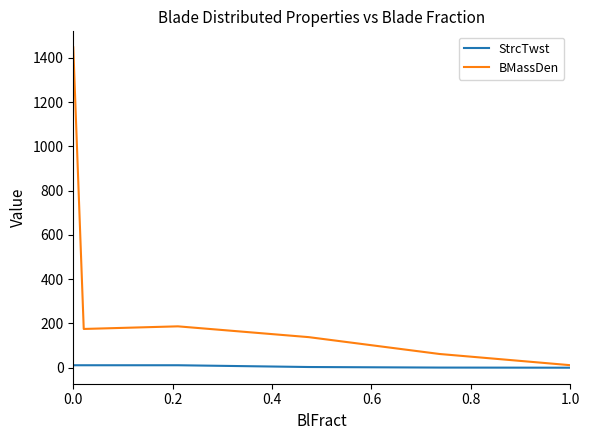

True or false: BMassDen has more than 0 points higher than both neighbors.

True